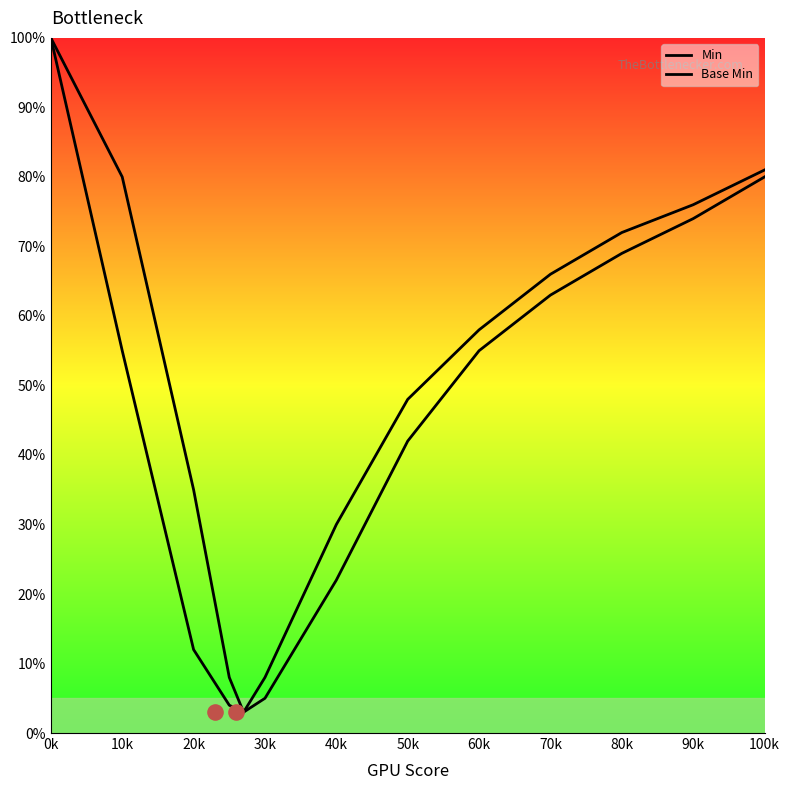

Which series contains the highest Y value?

Min